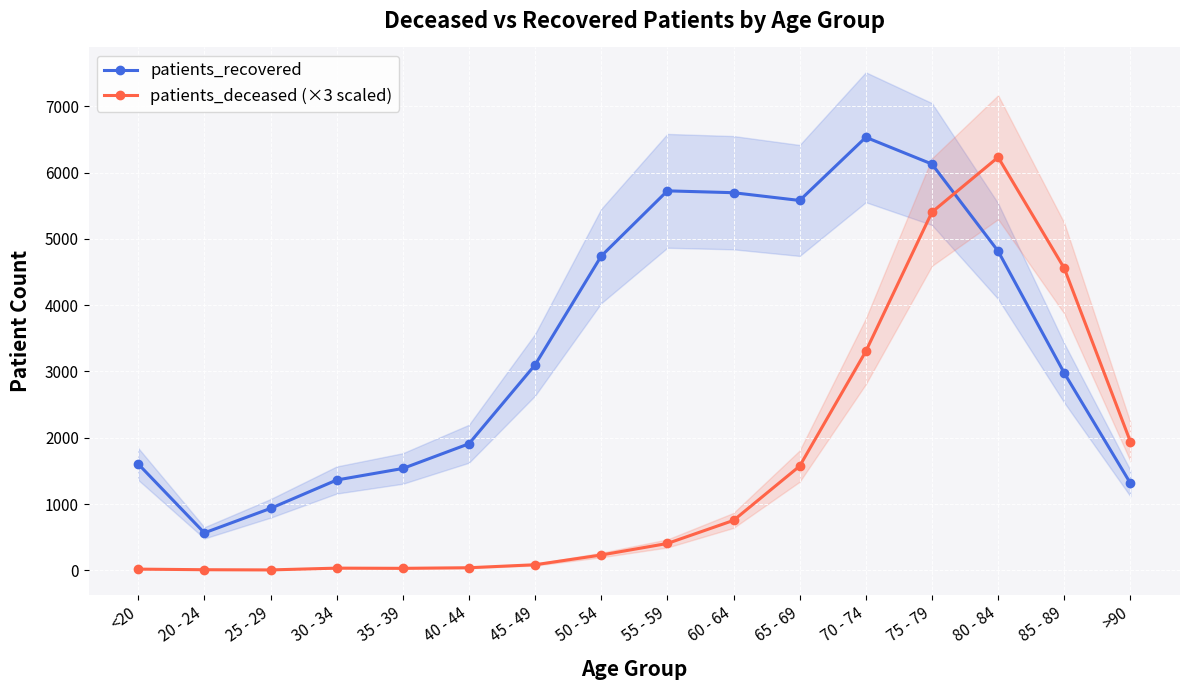

How many categories are shown in the chart?

16